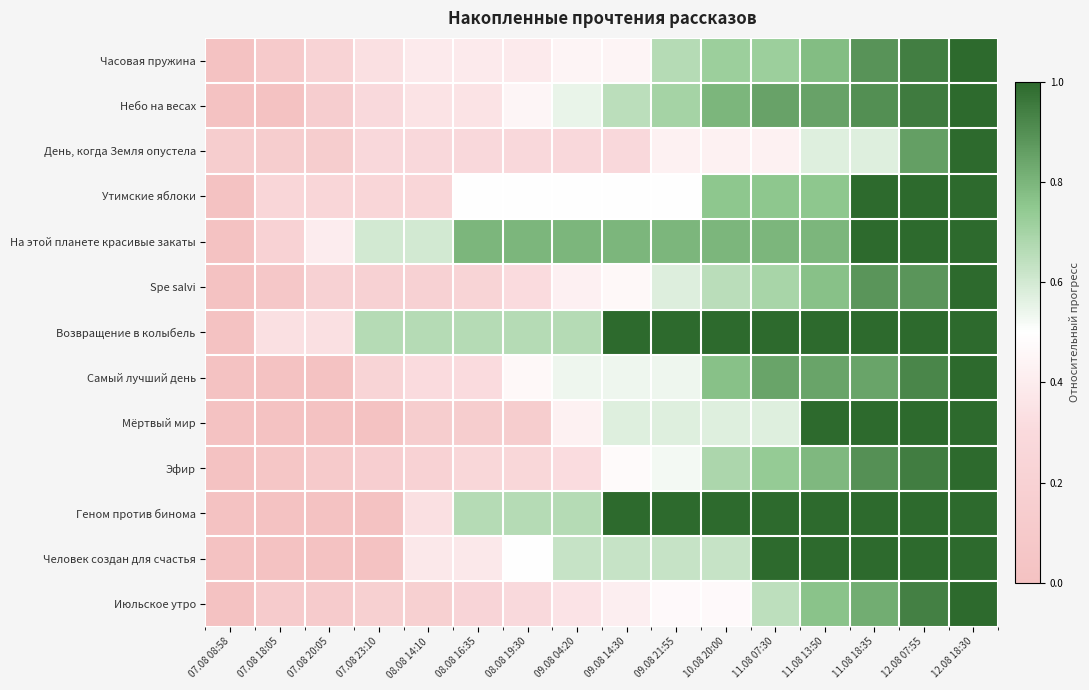

At which category is the sum across all series the highest?

12.08 18:30